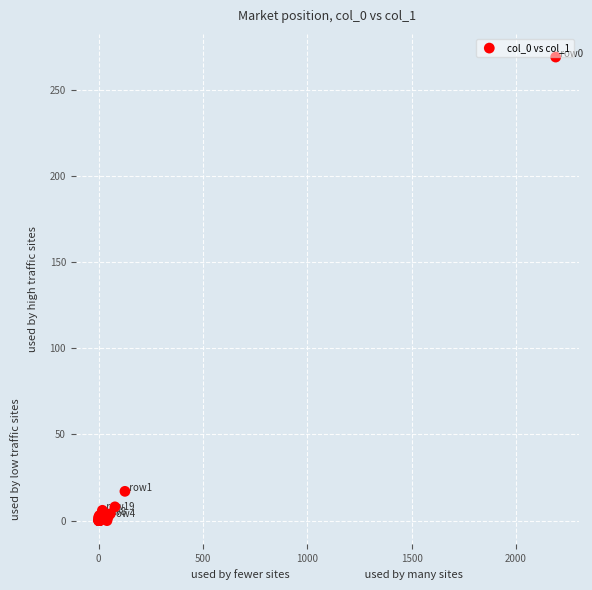

What Y value in the scatter plot is closest to 134?

17